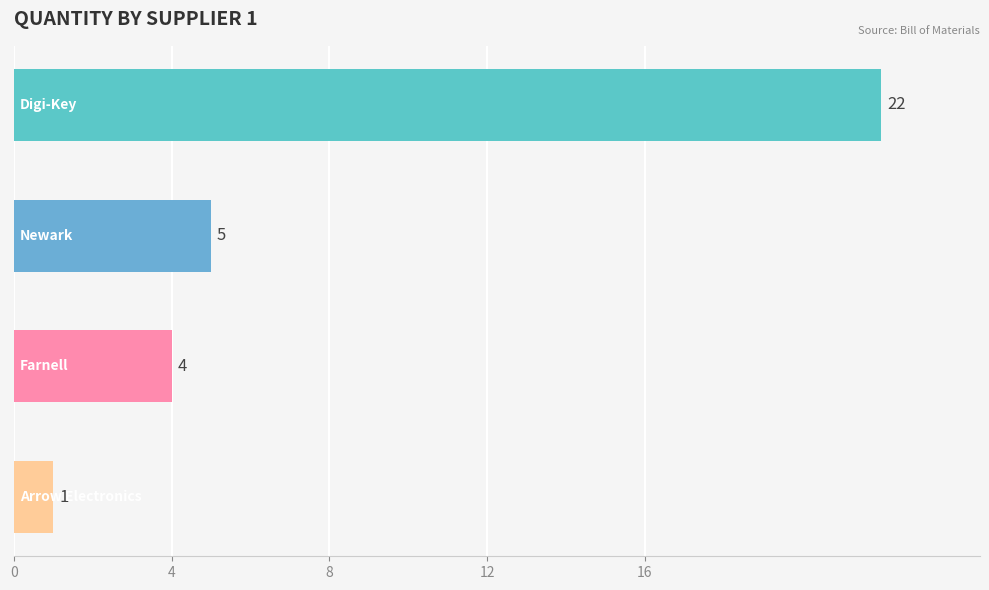

What is the minimum value shown in the chart?

1